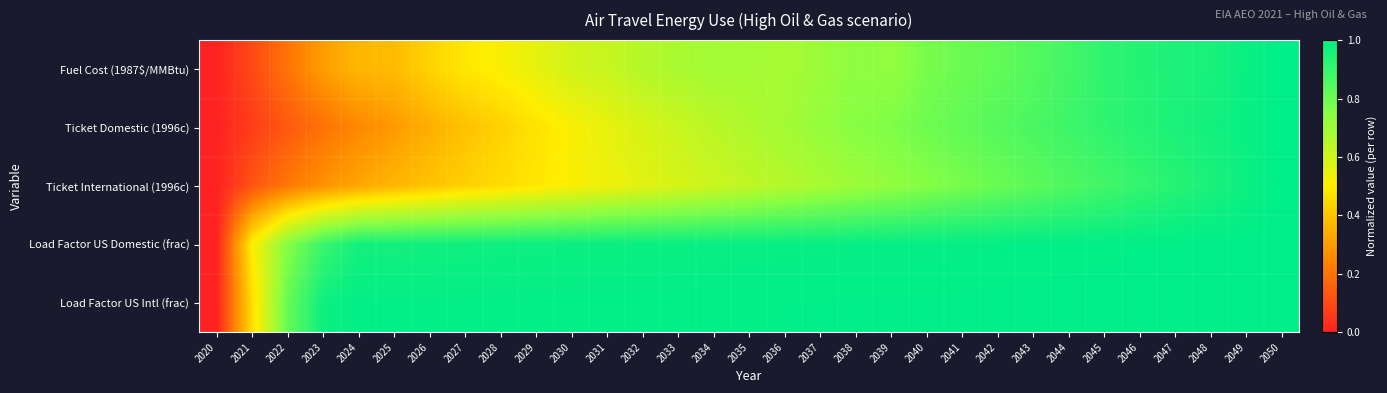

Between 2049 and 2033, which is larger?

2049